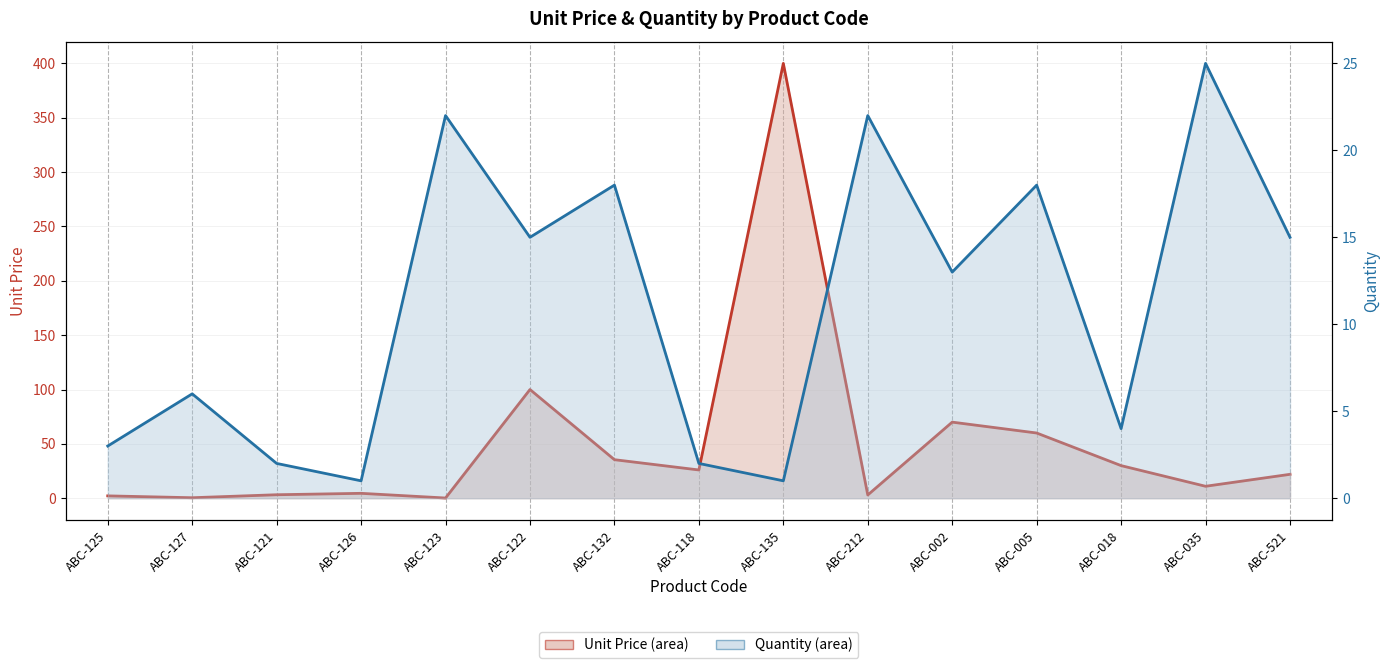

What is the maximum value for Unit Price?

400.0